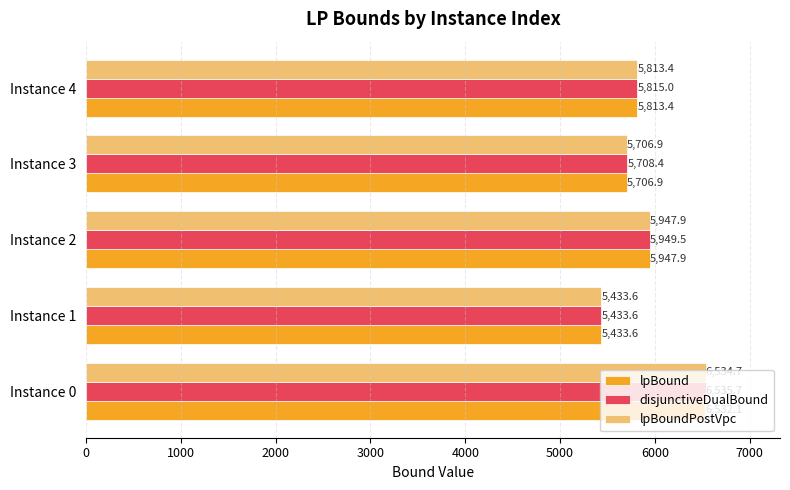

What is the sum of all disjunctiveDualBound values?

29442.2